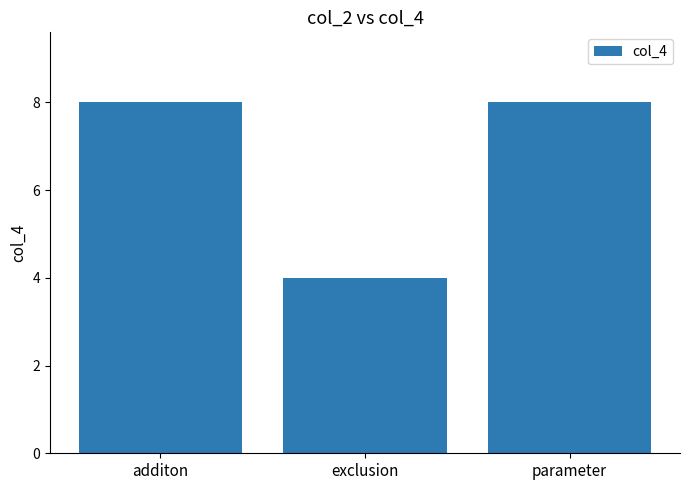

What is the approximate value at additon?

8